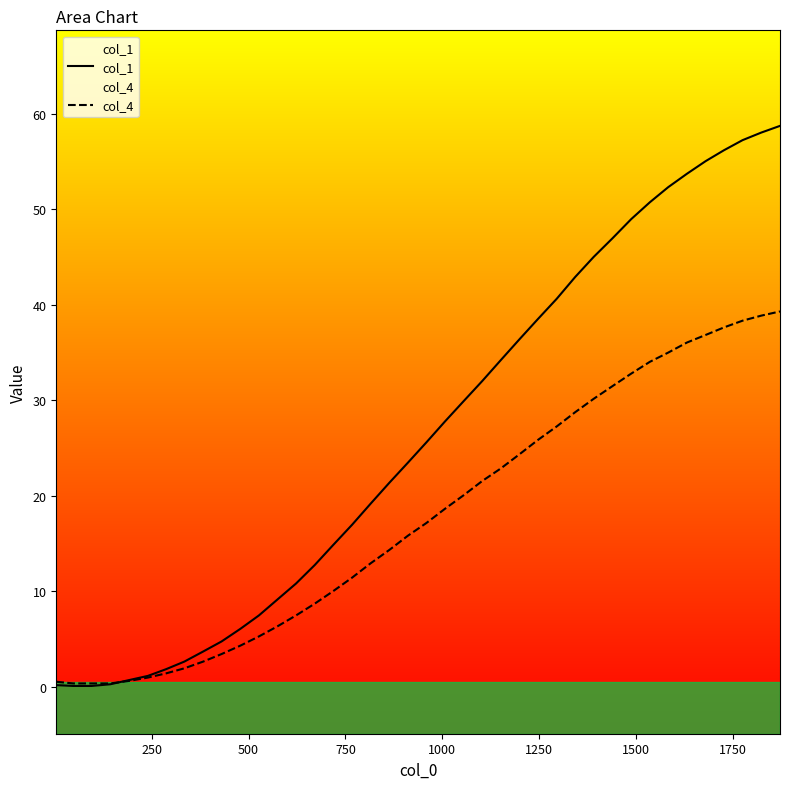

Which series has the largest range (max minus min)?

col_1